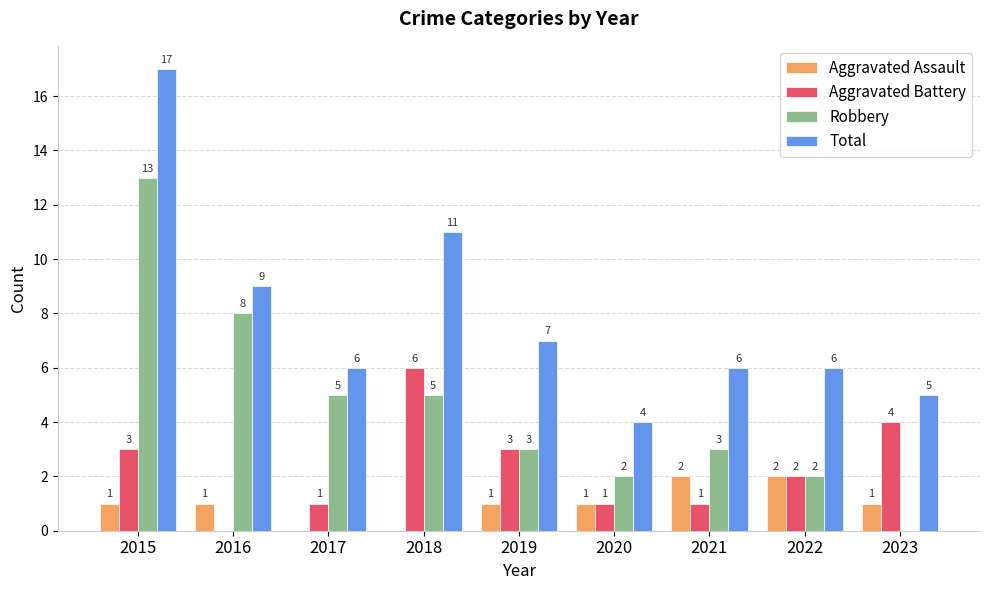

What is the maximum value for Robbery?

13